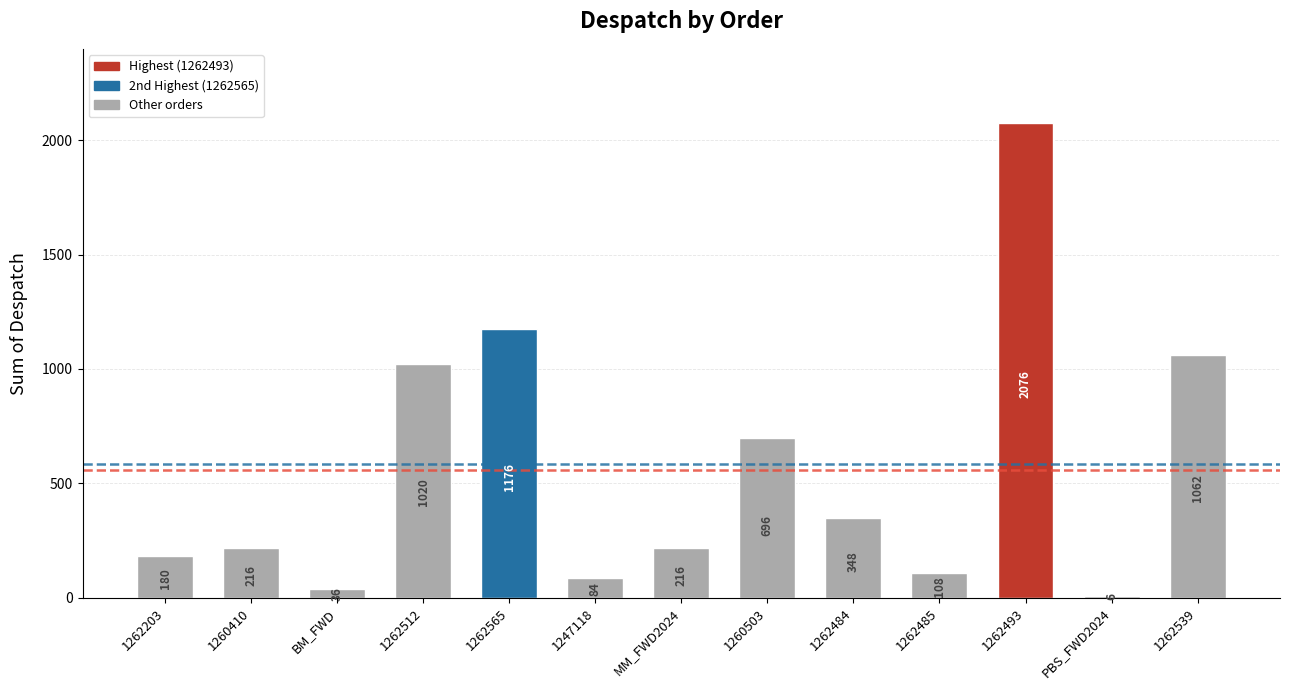

What is the sum of all values?

7224